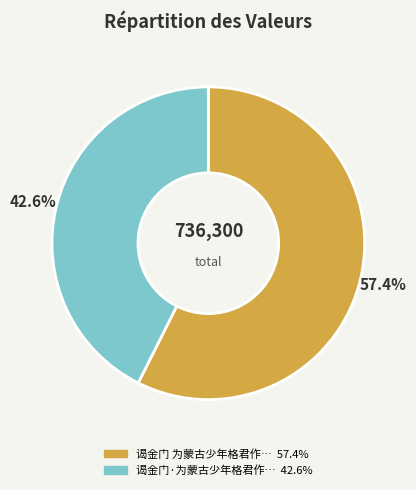

Is there any slice that represents more than half of the pie?

Yes